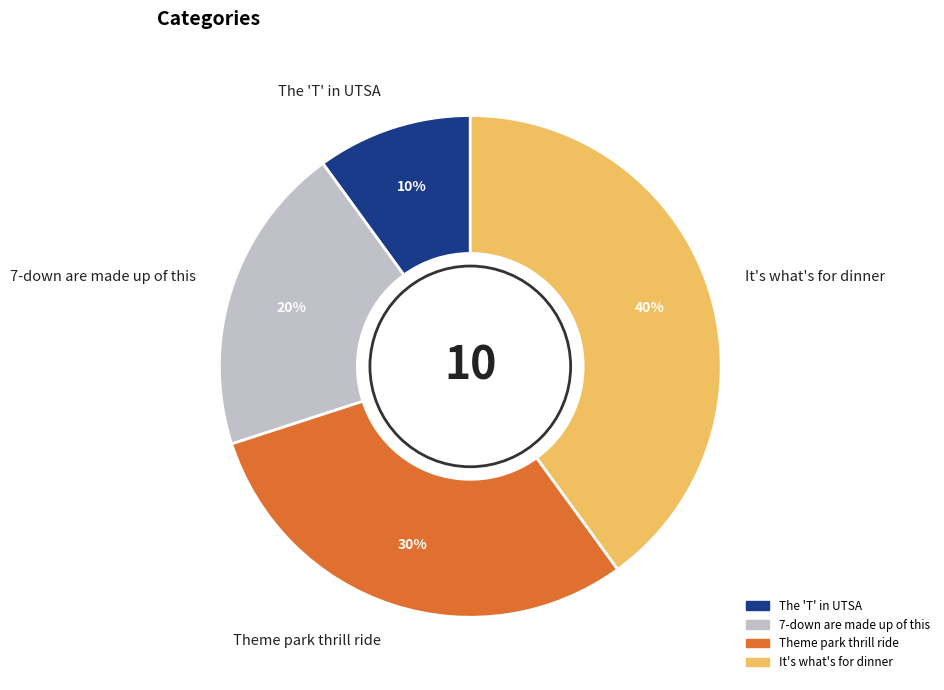

What percentage is the Theme park thrill ride slice, to the nearest percent?

30%